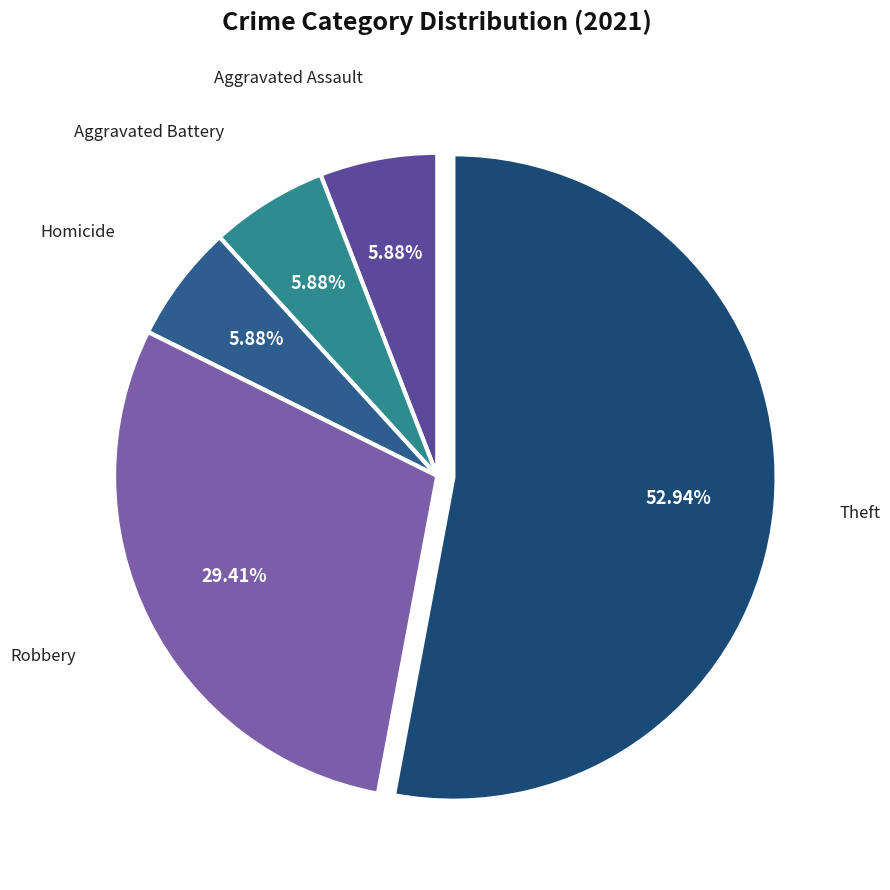

How many segments does this pie chart have?

5